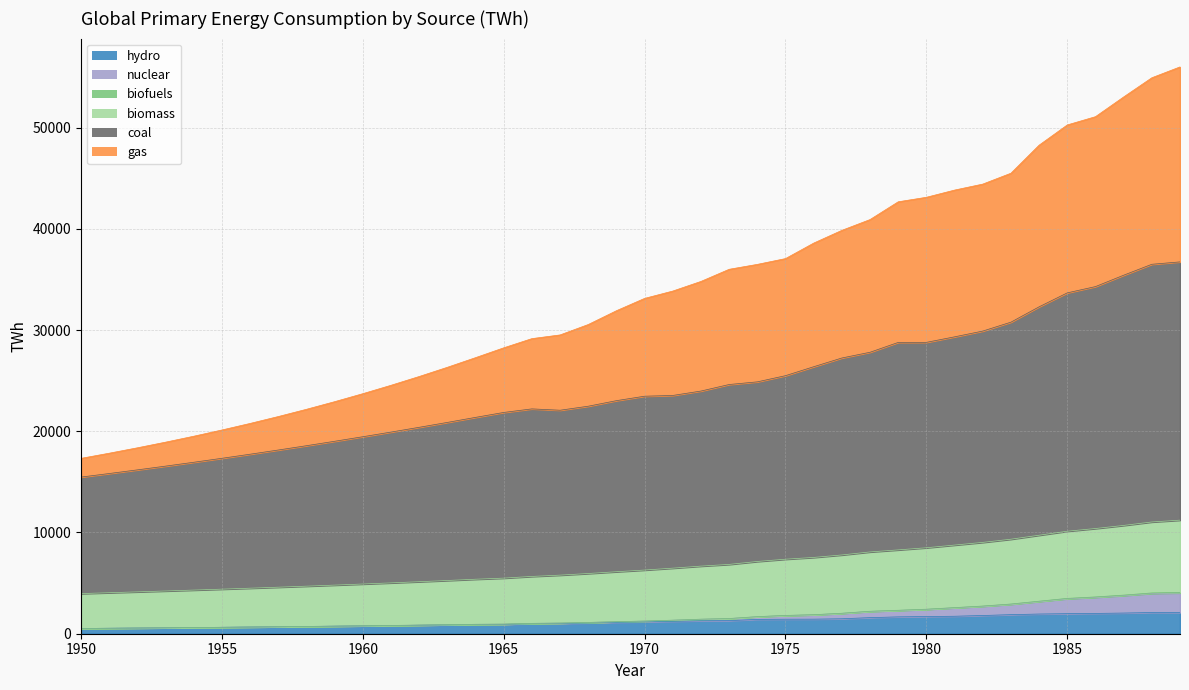

At which category is the sum across all series the highest?

1989